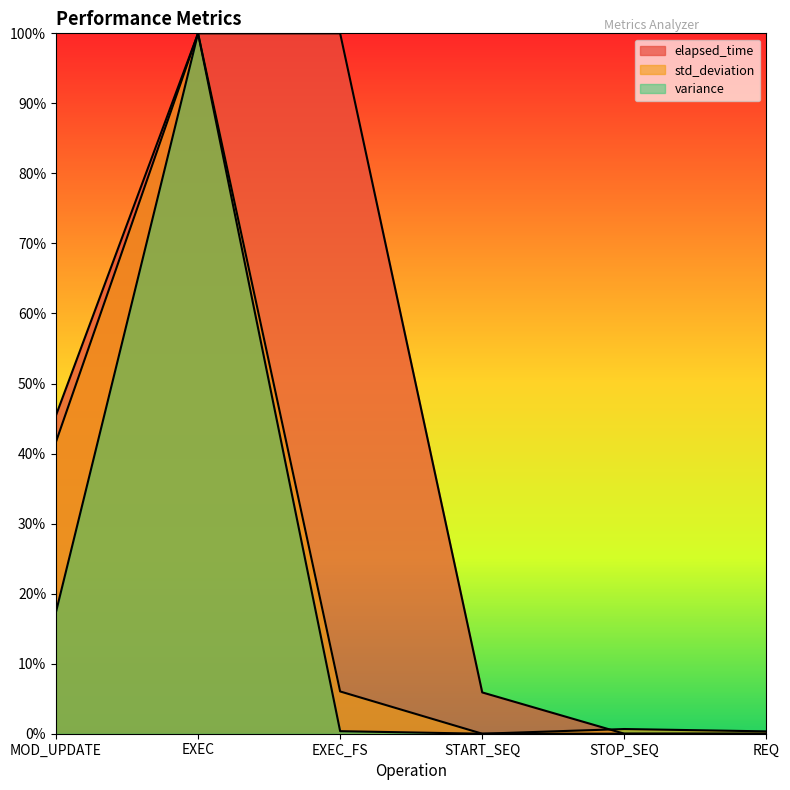

How many lines are shown in the chart?

3